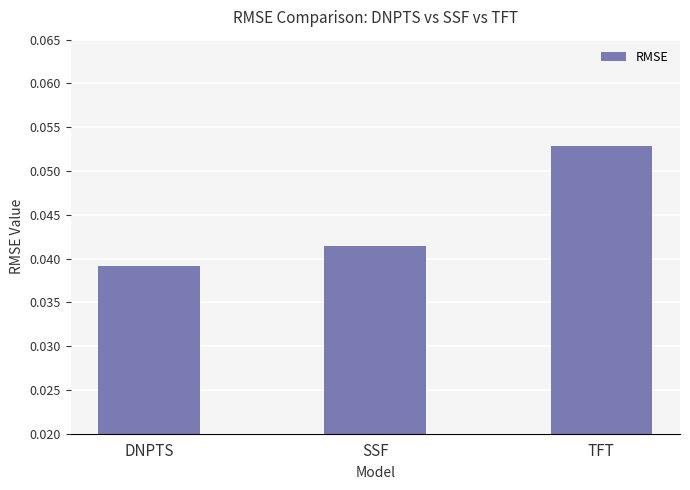

At which category does the chart reach its peak across all series?

TFT